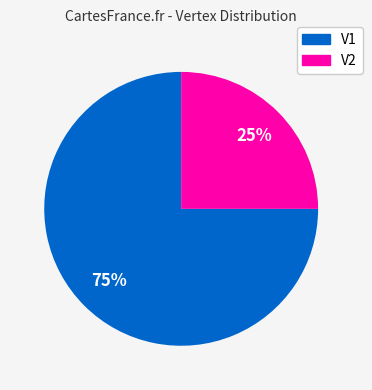

Between V2 and V1, which is larger?

V1